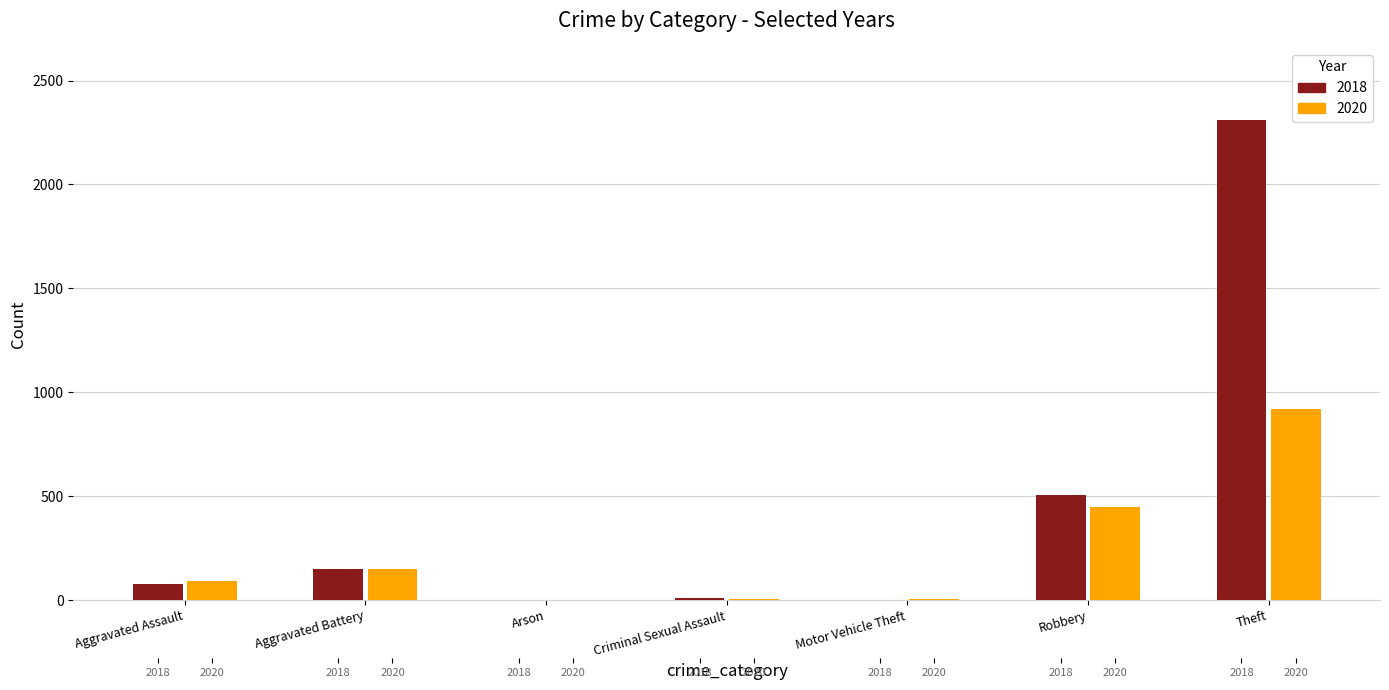

What position from the left is Robbery?

6